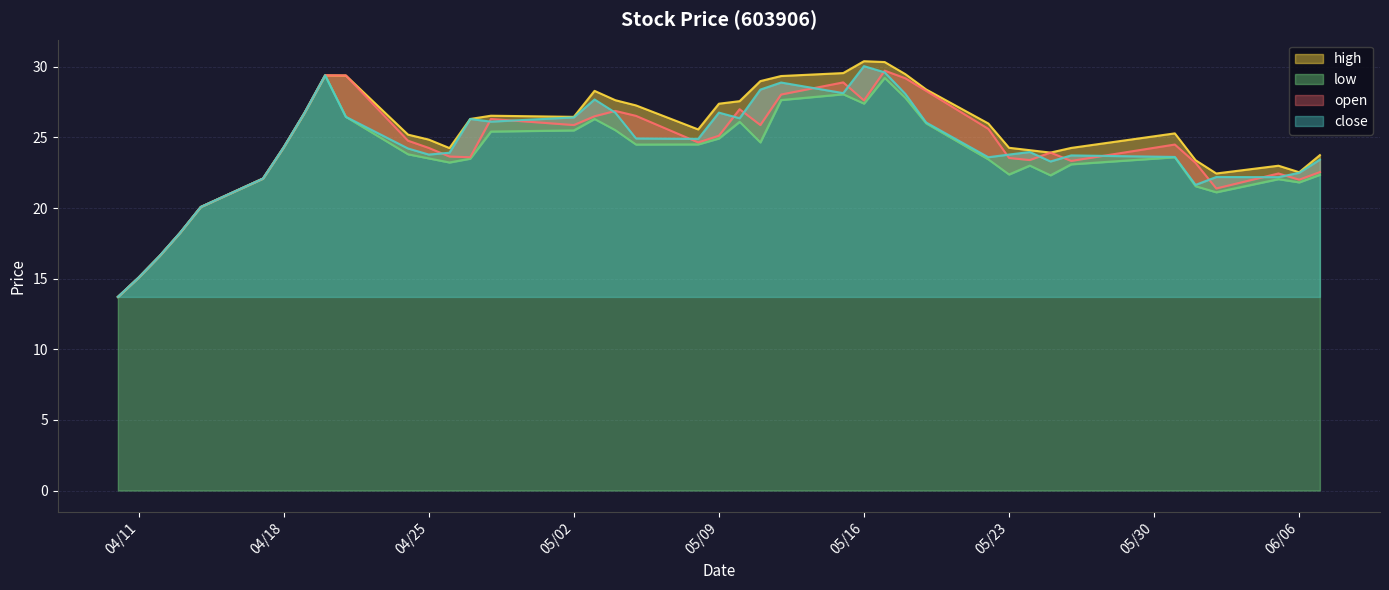

At which category is the sum across all series the highest?

2017-05-17